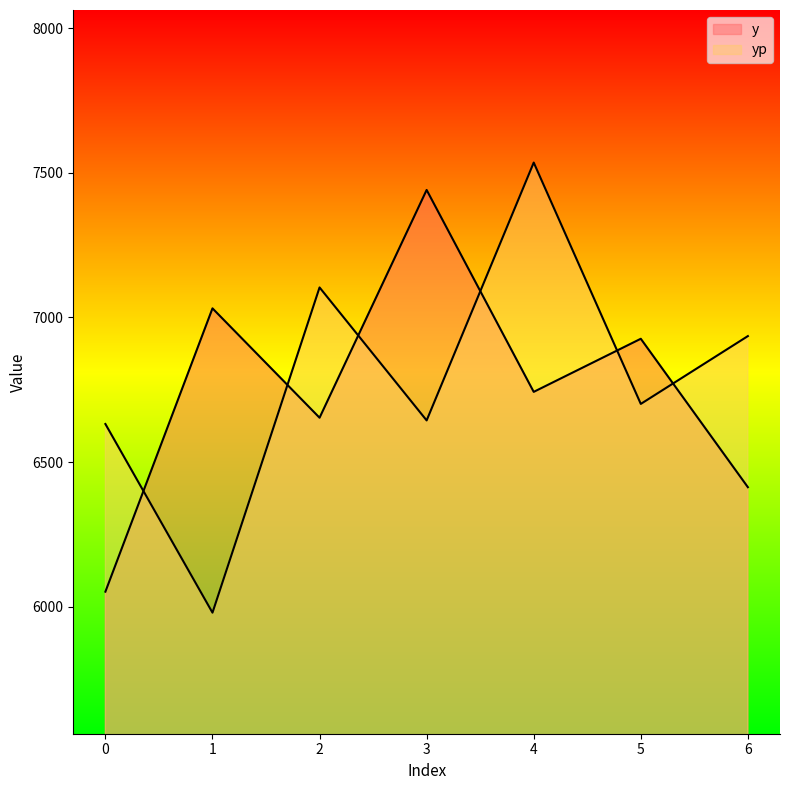

Where is y nearest to the value 6746?

4